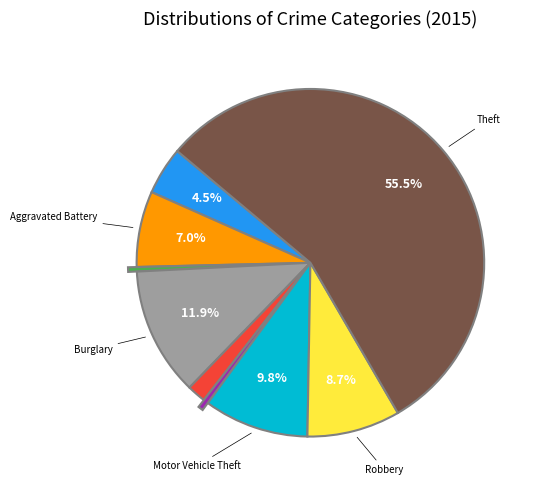

Is there any slice that represents more than half of the pie?

Yes